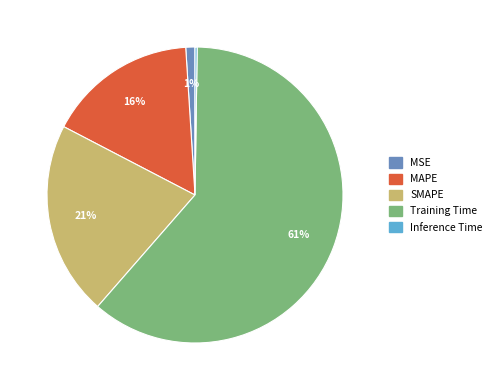

Combined, do MAPE and MSE account for over 50%?

No